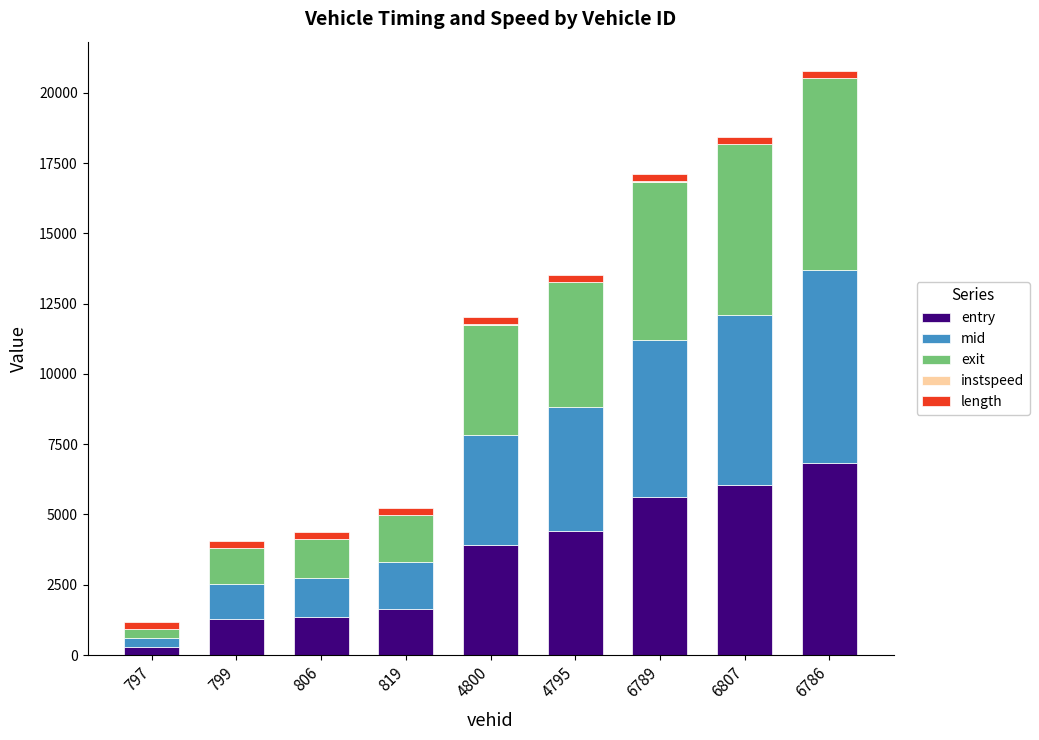

What is the highest value of the entry series?

6843.8